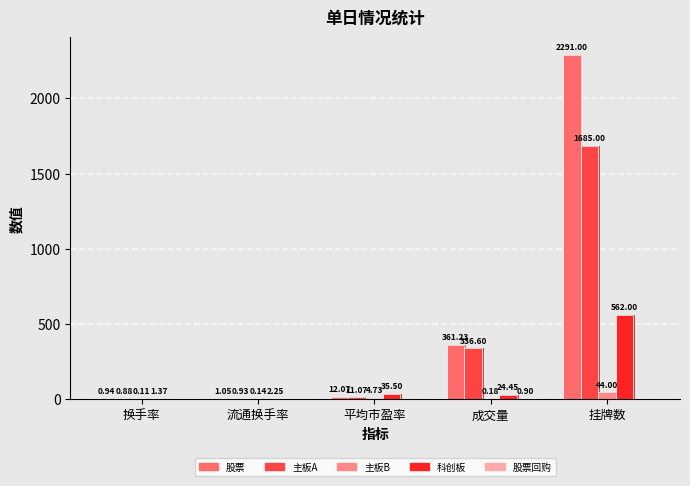

Rank the categories by 主板A value from lowest to highest.

换手率, 流通换手率, 平均市盈率, 成交量, 挂牌数